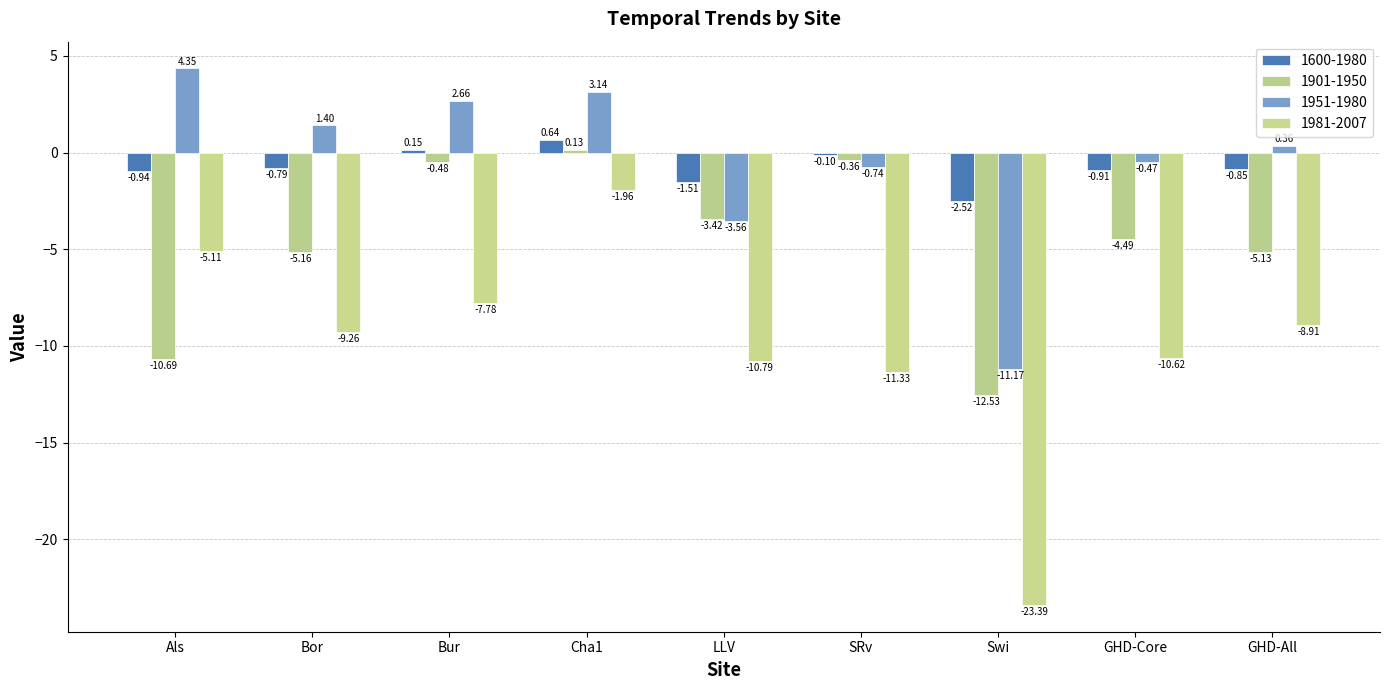

How many groups of bars are there?

9